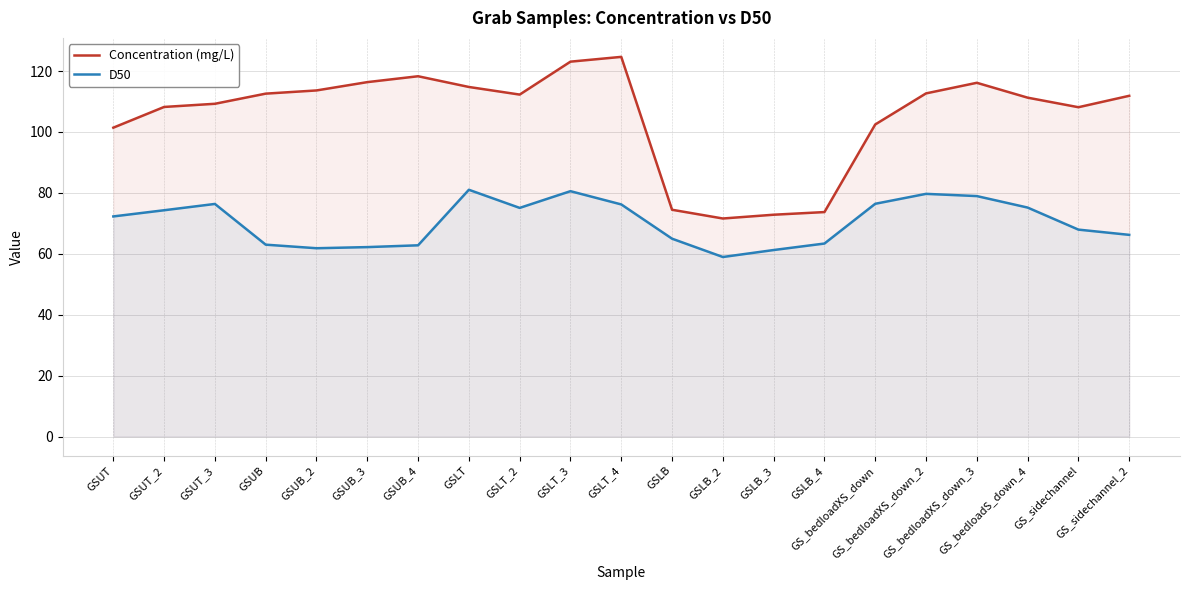

At which label does D50 reach its peak?

GSLT